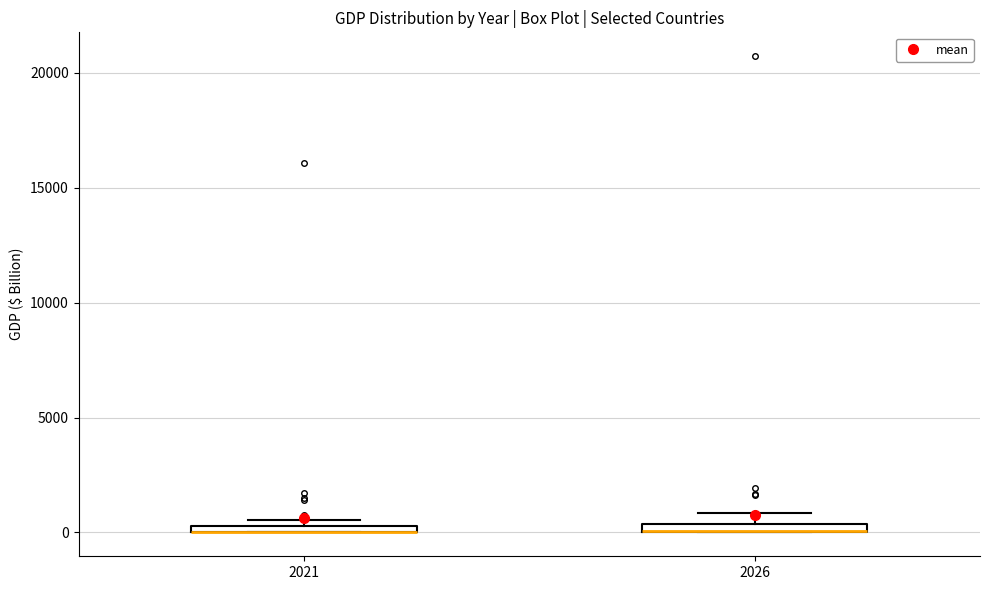

Where is the upper edge of the box at x = 2021 on the y-axis? The values are not printed on the chart, so give them approximately, as read against the axis.

500